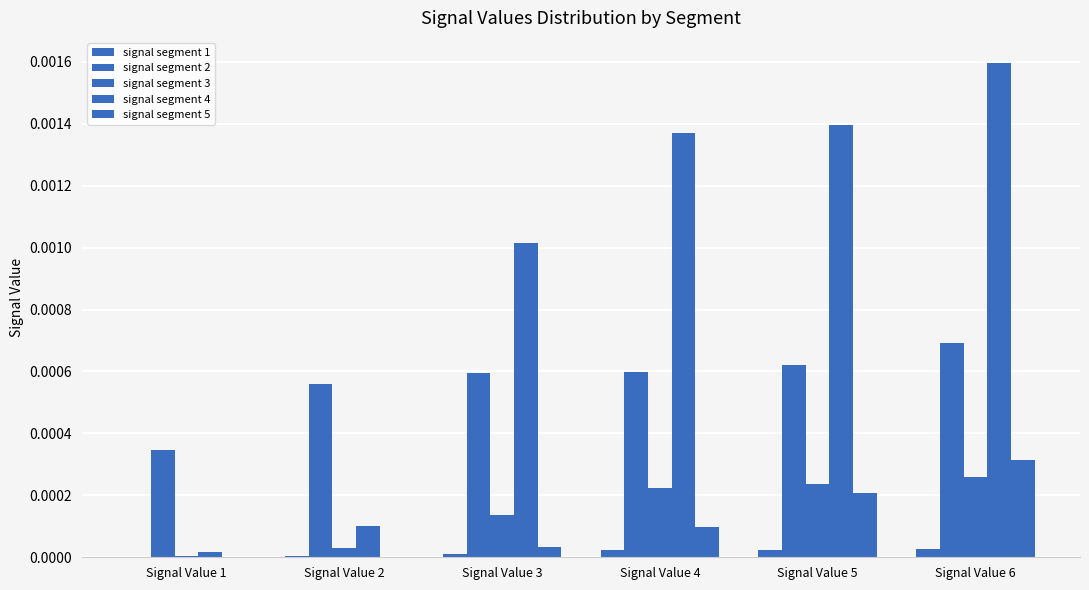

The signal segment 1 series shows 0.0 at Signal Value 6. True or false?

False